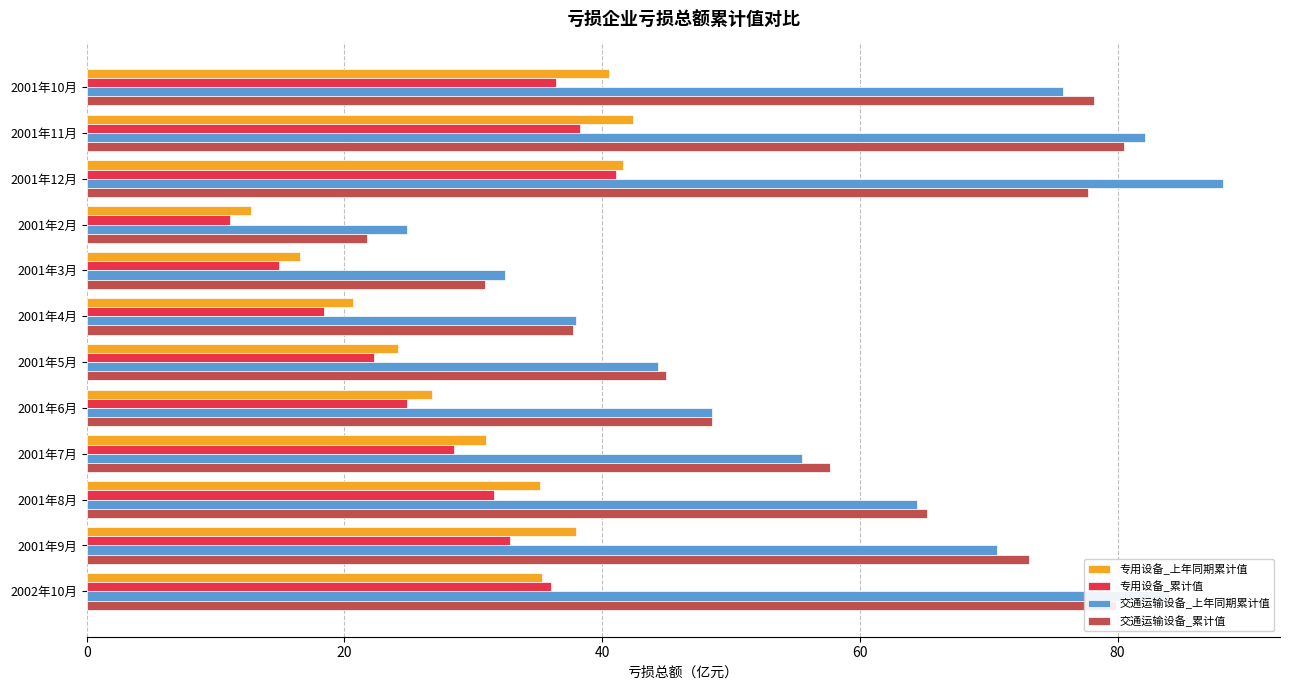

Is it true that 专用设备_上年同期累计值 equals 28.2 at 2001年3月?

False